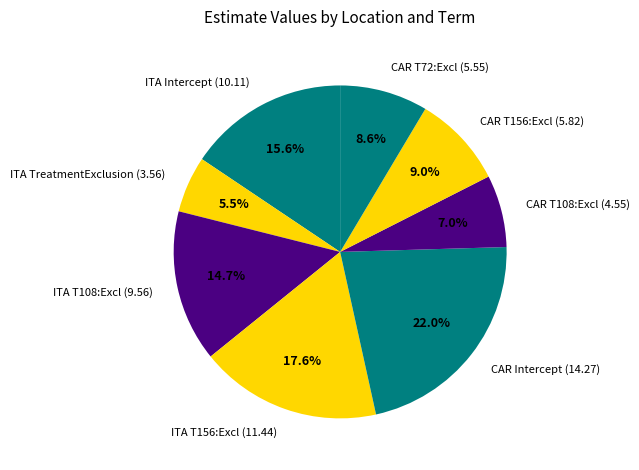

Is there a majority slice in this chart?

No